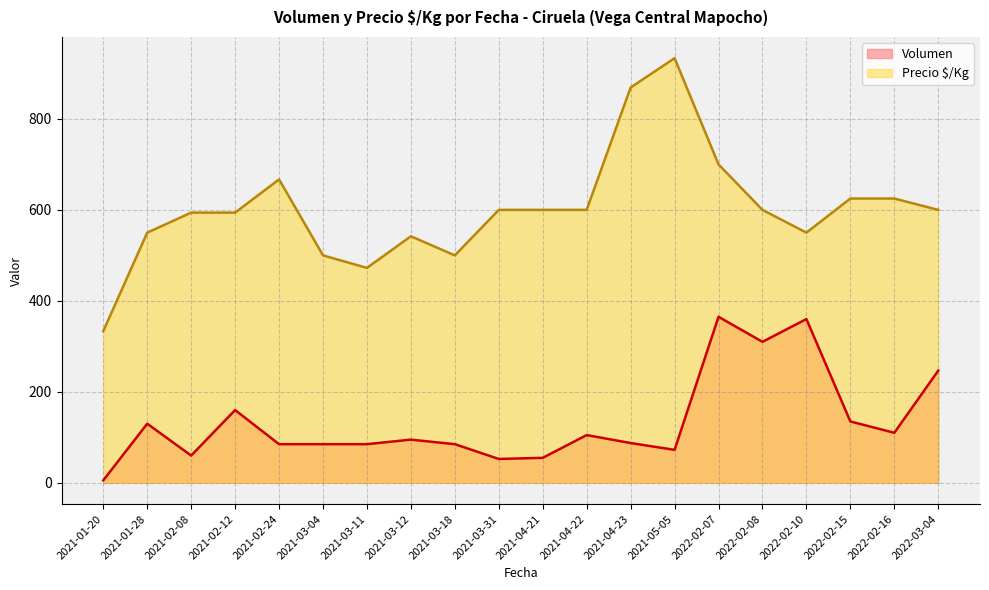

What is the sum of all Precio $/Kg values?

12055.5